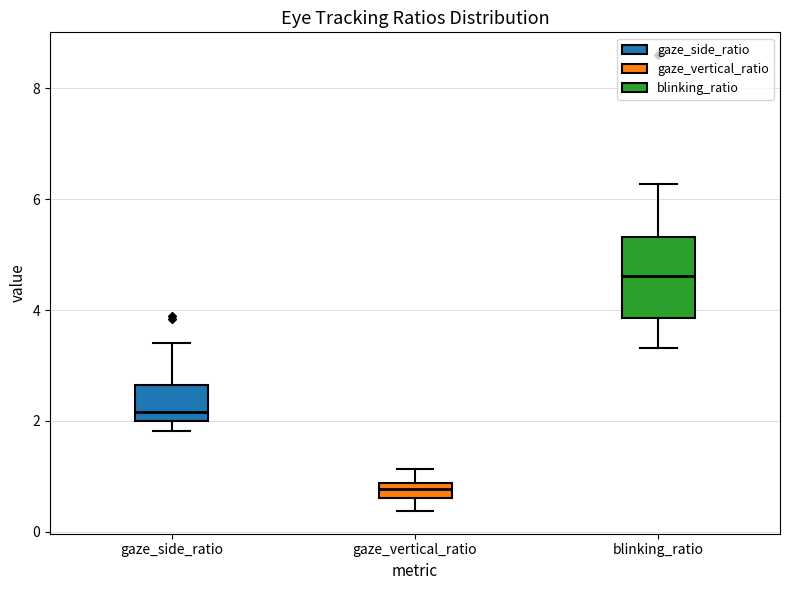

Where does the upper whisker of the box for gaze_side_ratio end on the y-axis? The values are not printed on the chart, so give them approximately, as read against the axis.

3.4